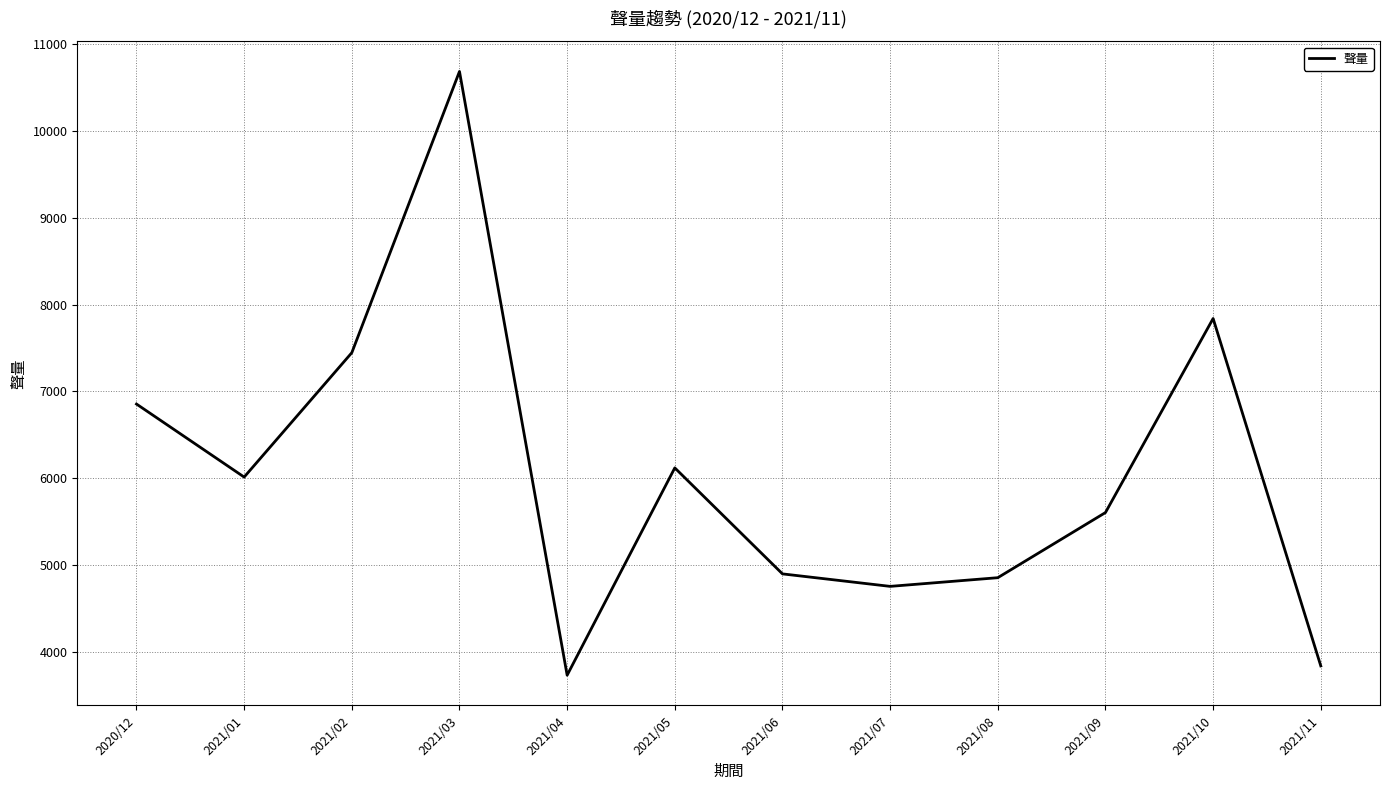

What is the greatest value displayed?

10688